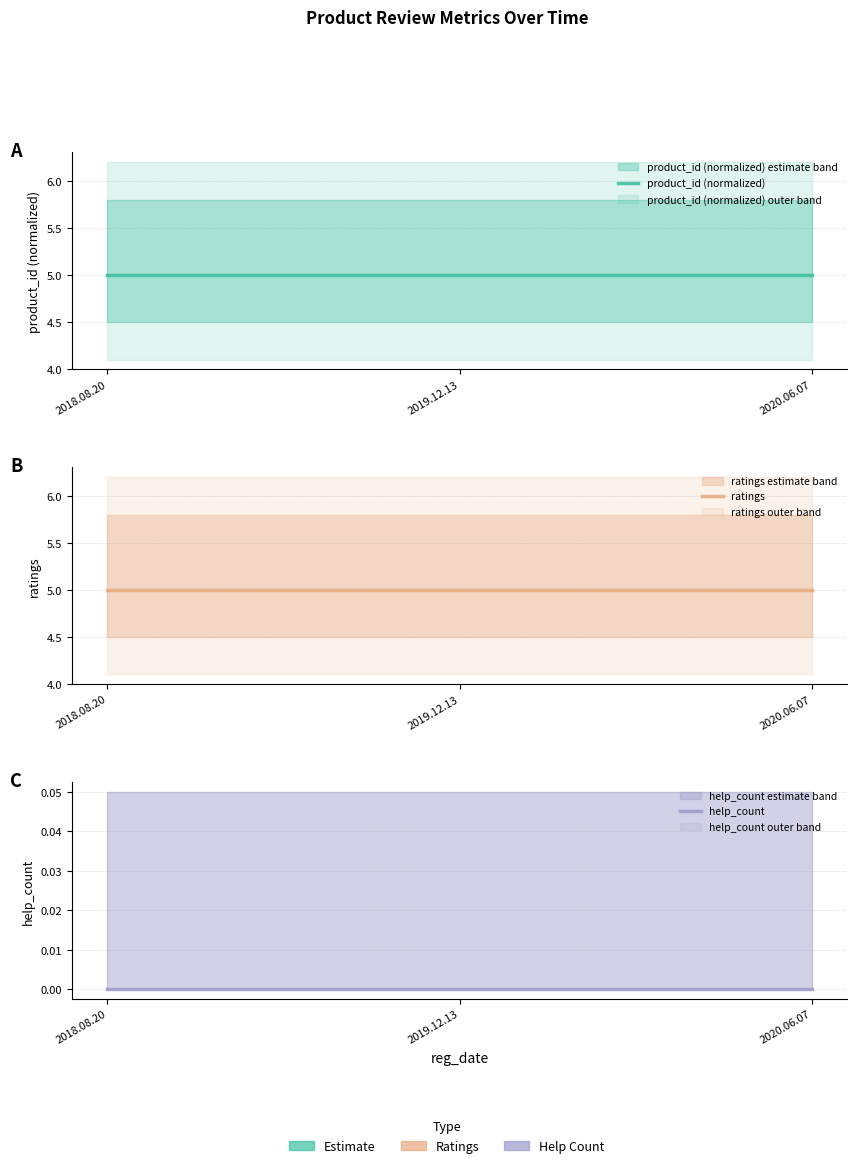

What is the label of the 3rd point from the right?

2018.08.20